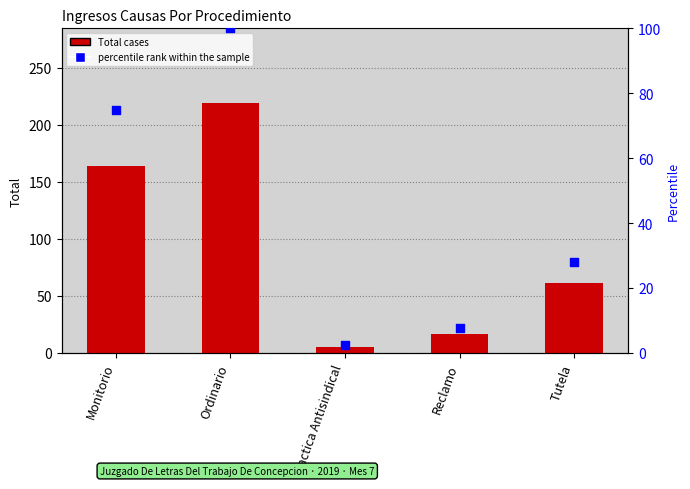

Which series has the largest total across all categories?

Total